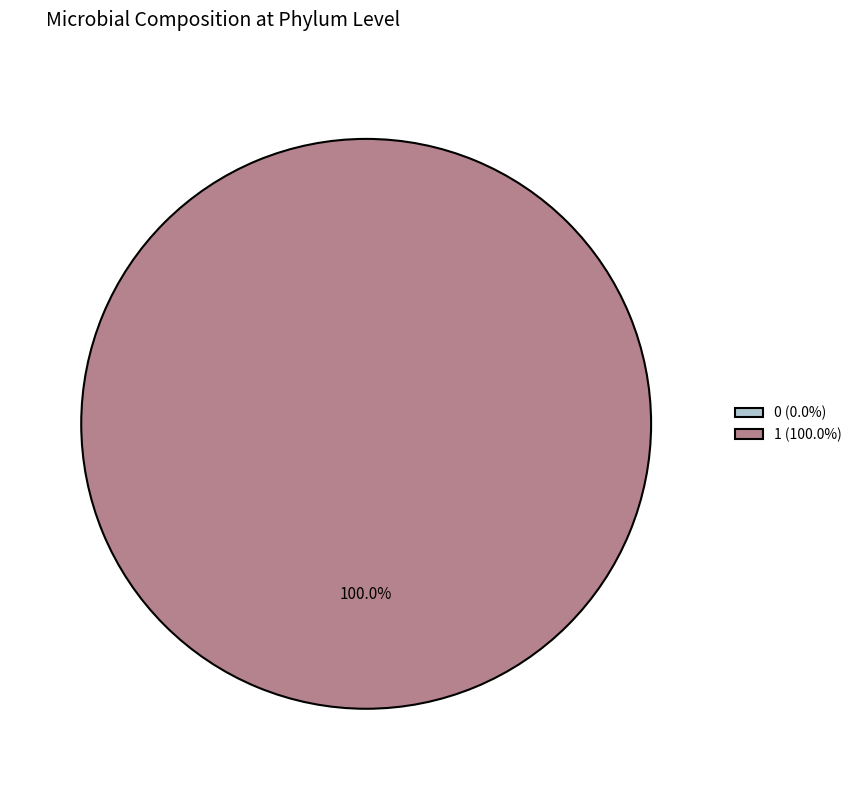

Combined, do 0 and 1 account for over 50%?

Yes